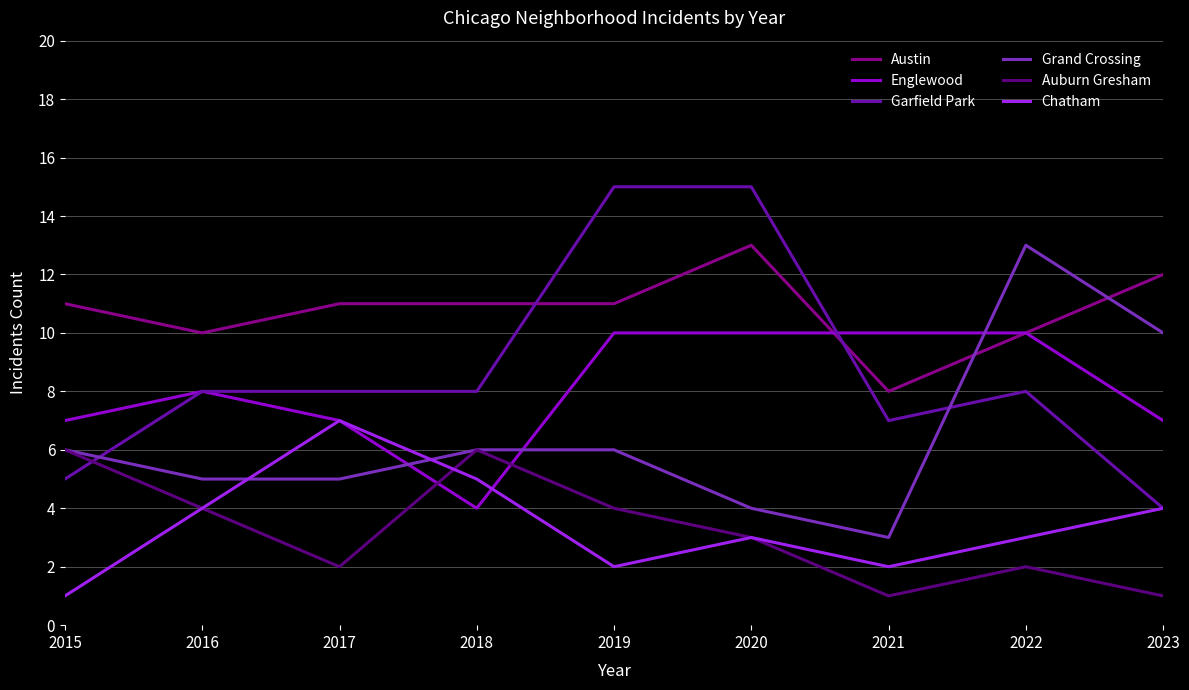

What is the maximum value for Englewood?

10